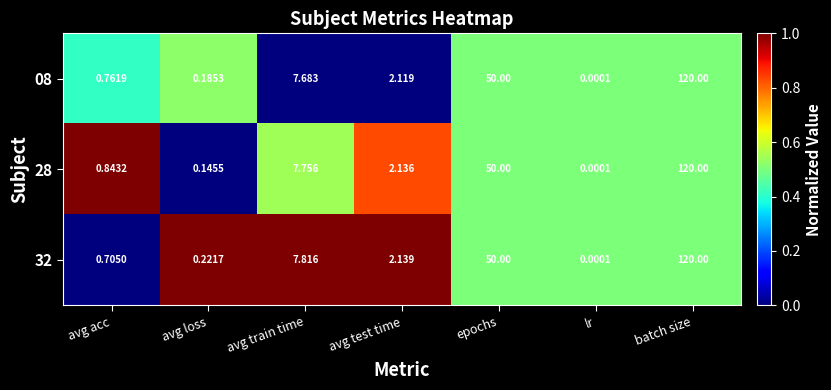

At which label does 08 first exceed 2?

avg train time